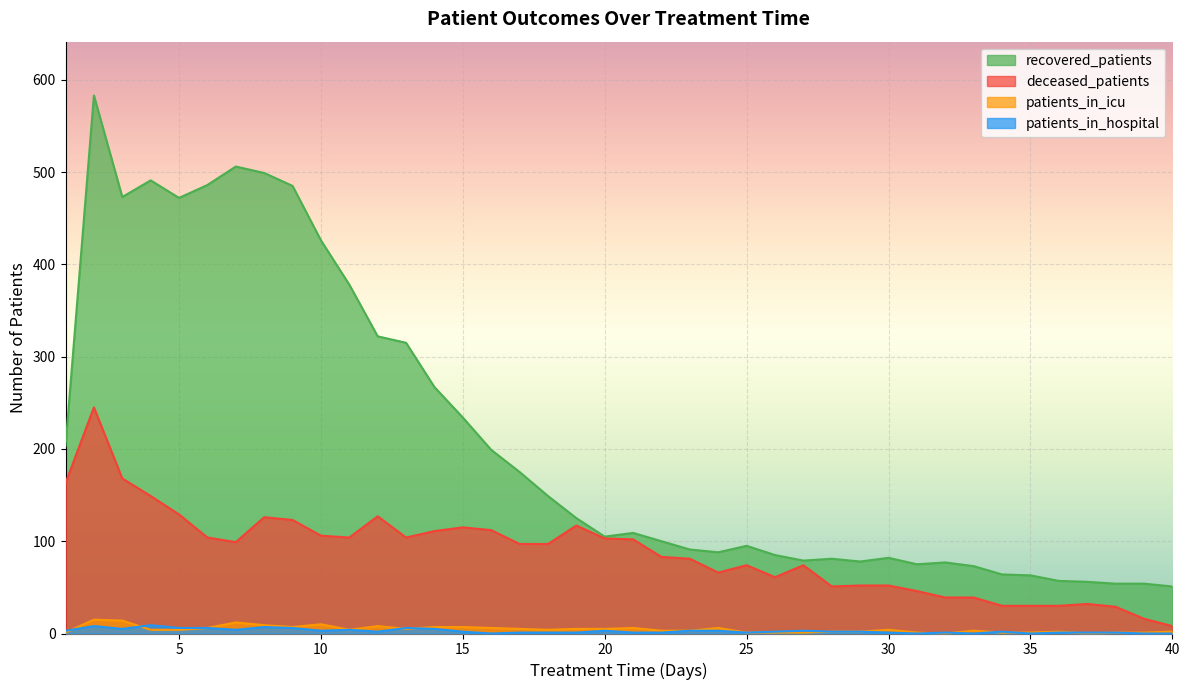

What are all the series names shown in the legend?

recovered_patients, deceased_patients, patients_in_icu, patients_in_hospital